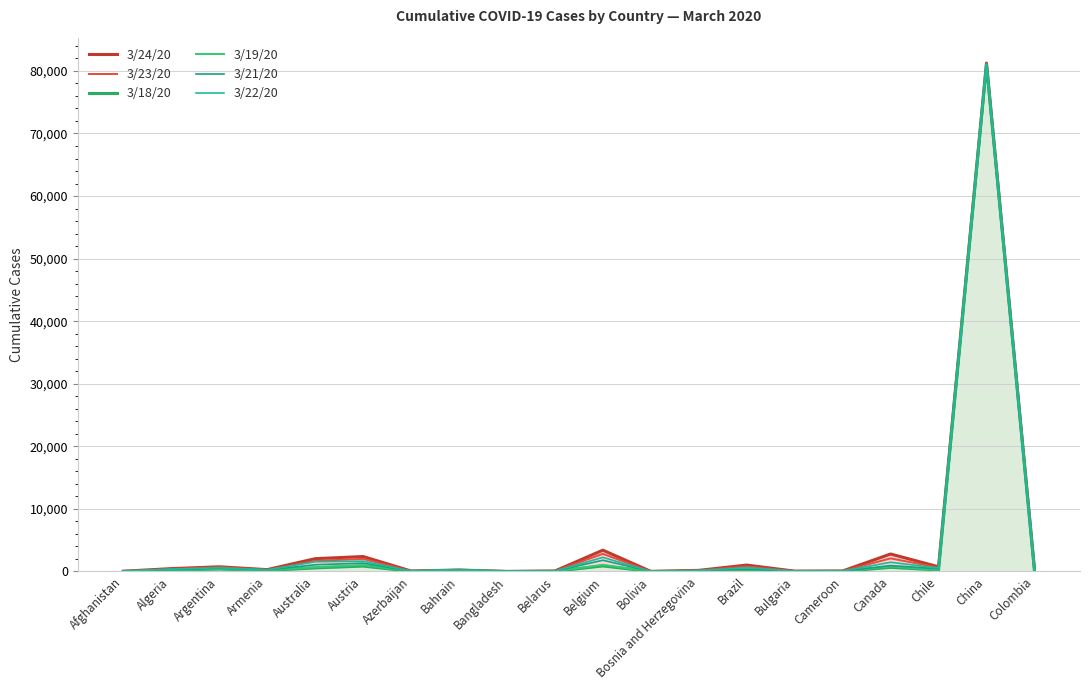

True or false: 3/23/20 and 3/19/20 intersect in this chart.

False